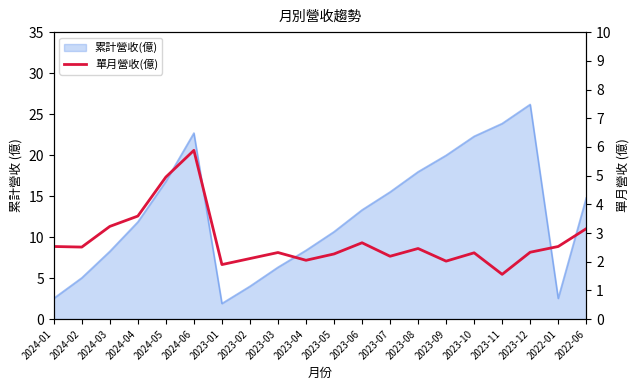

The chart shows a value of 3.8 at 2023-12. True or false?

False